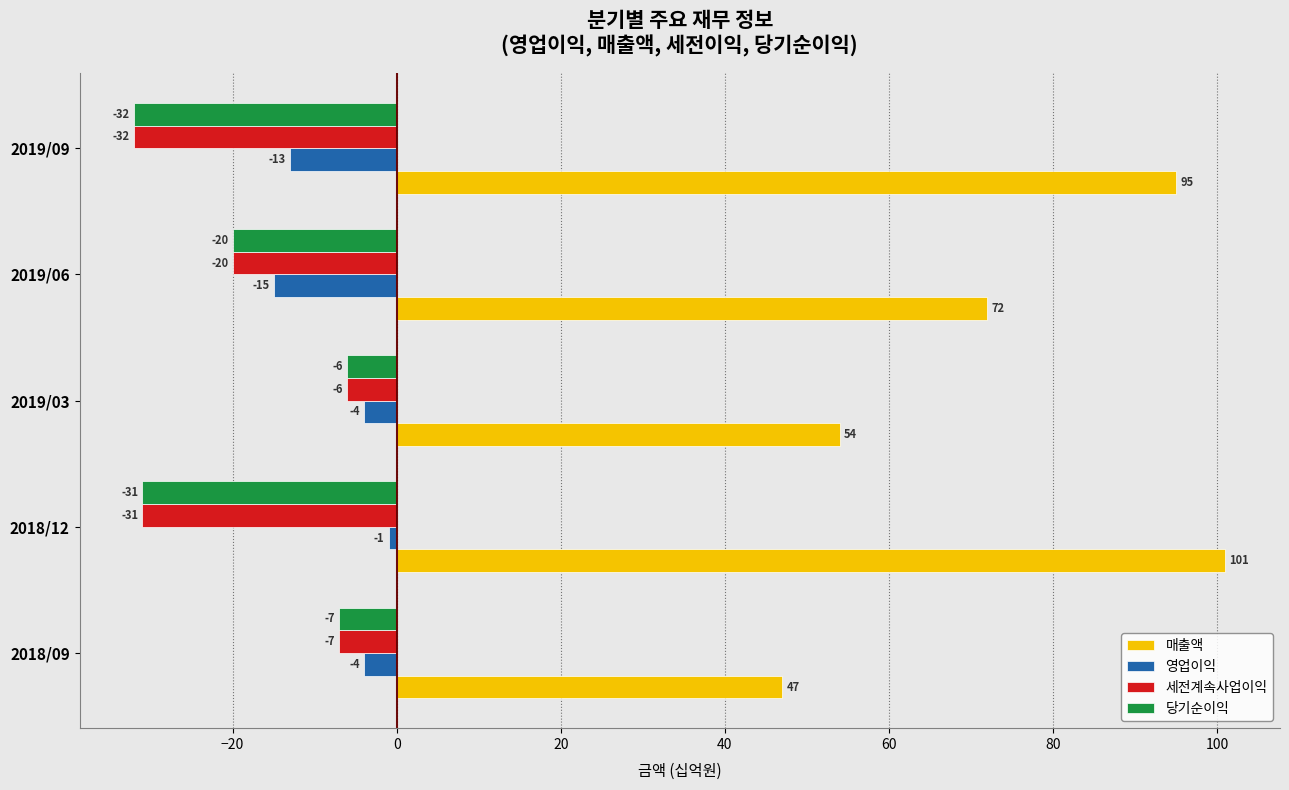

How many categories are shown in the chart?

5